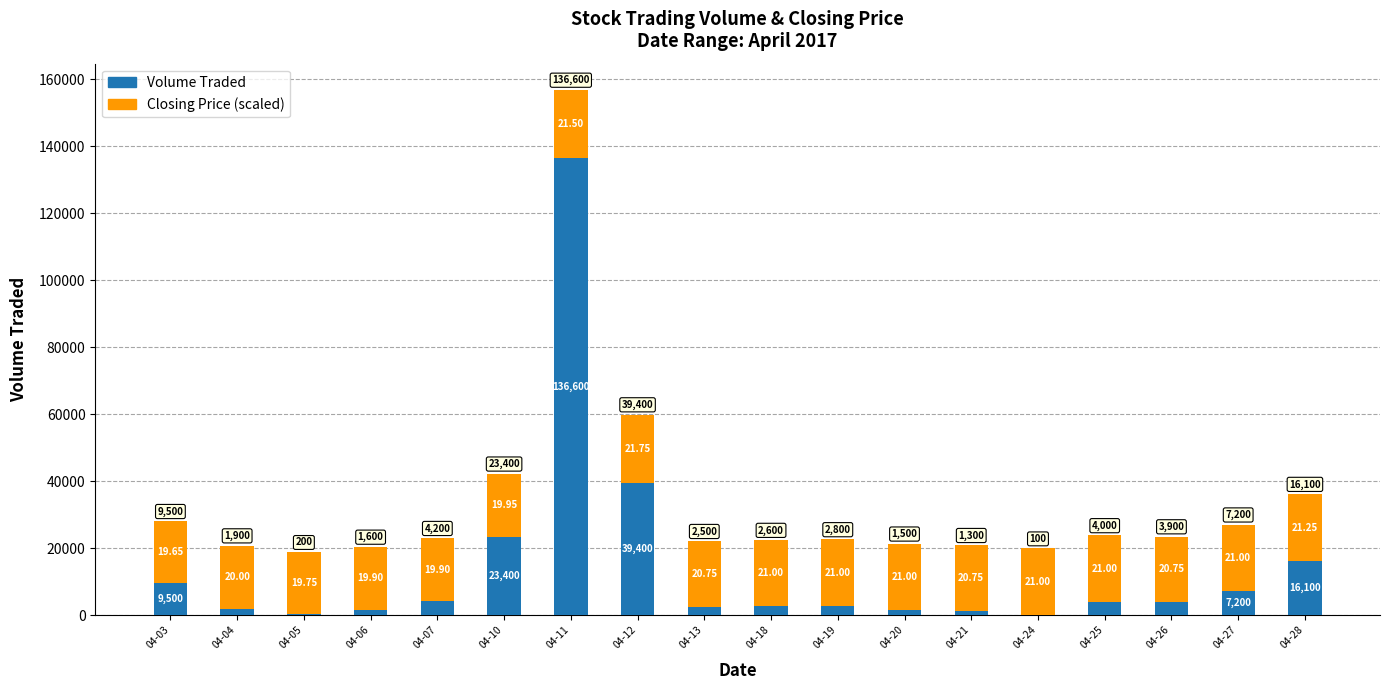

What is the sum of the Volume Traded values at 04-21 and 04-12?

40700.0